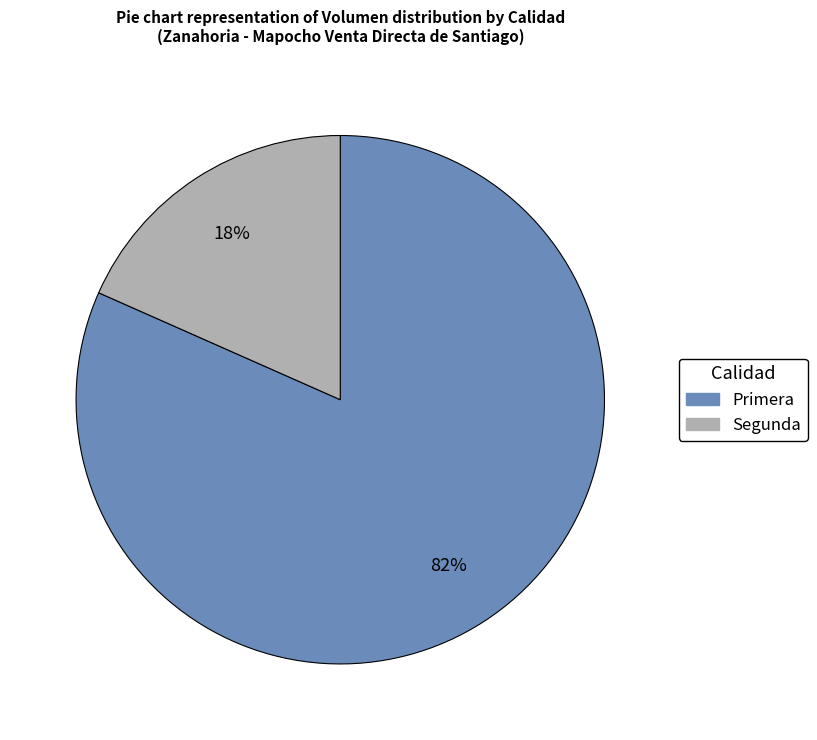

Which has a higher value, Segunda or Primera?

Primera